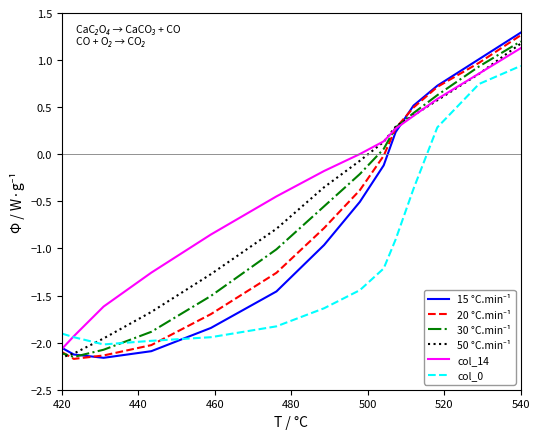

What is the difference between the maximum and minimum values in the 15 °C.min⁻¹ series?

3.5